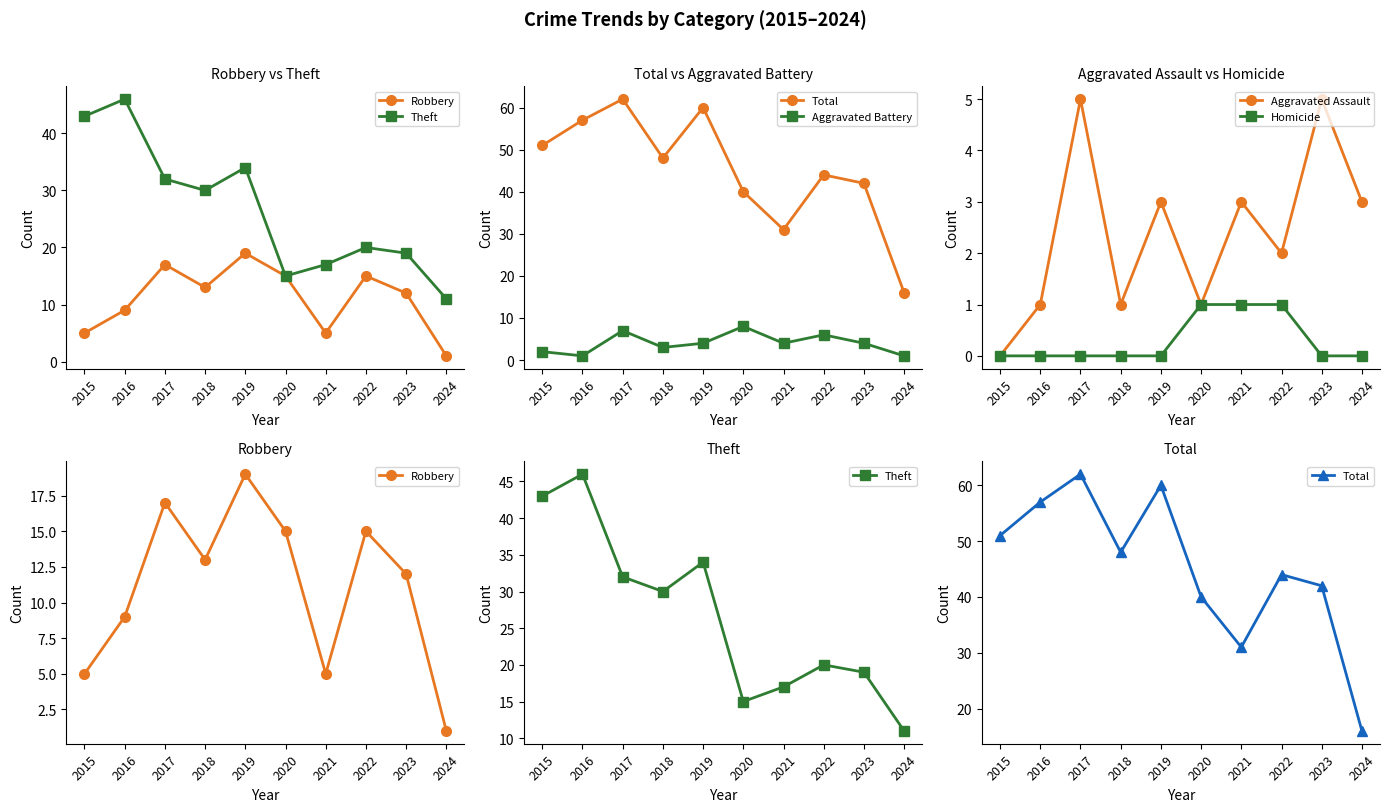

At 2016, list the series in order from largest to smallest.

Total, Theft, Robbery, Aggravated Battery, Aggravated Assault, Homicide